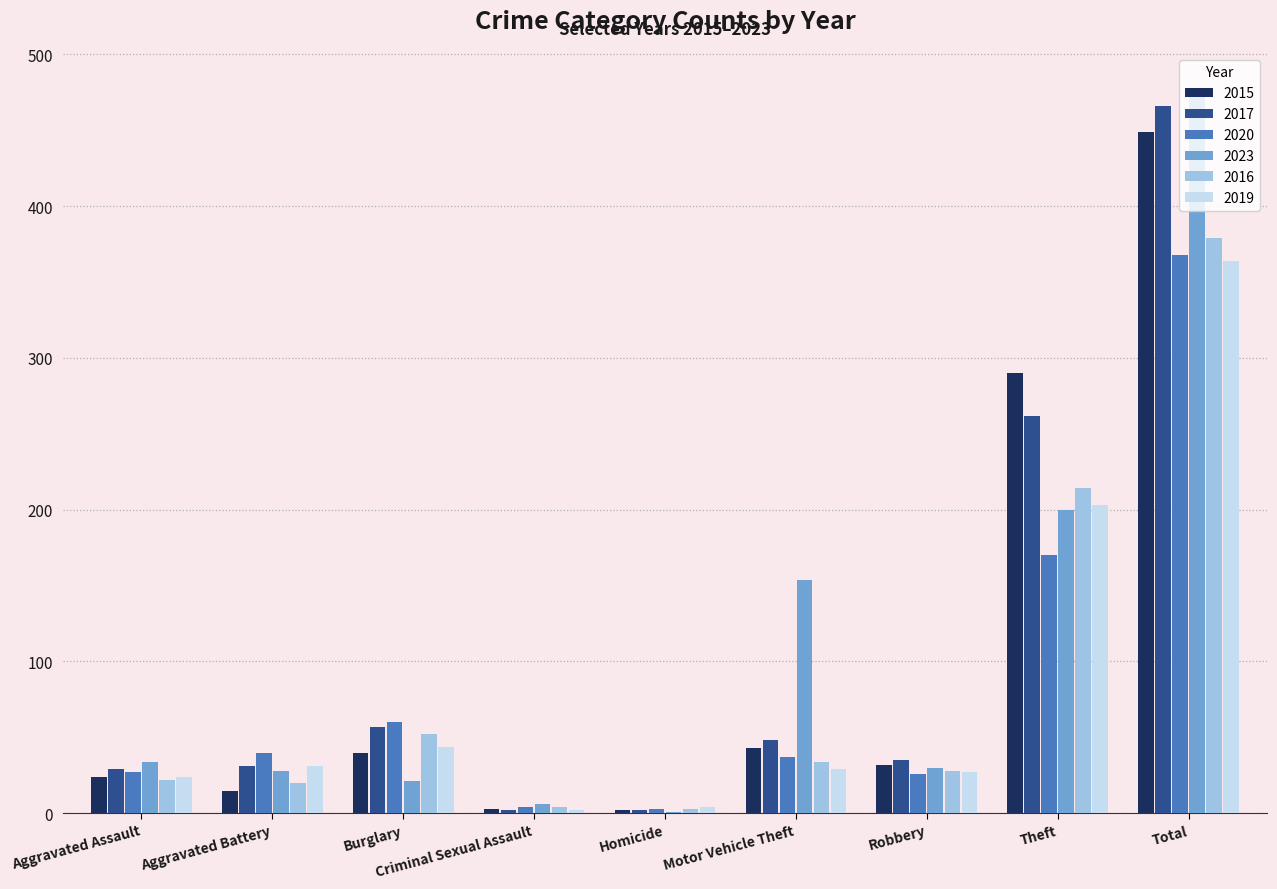

What is the highest value of the 2023 series?

477